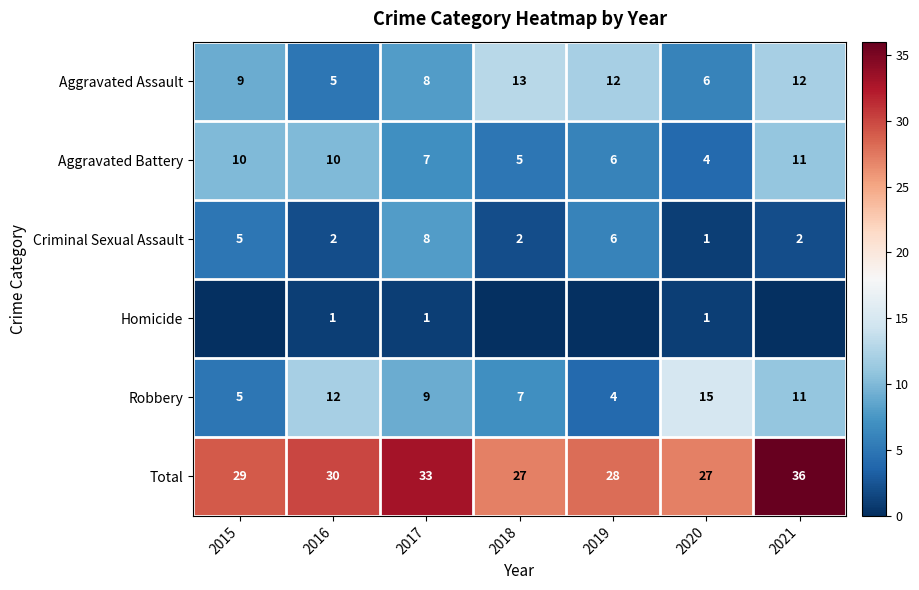

True or false: Aggravated Battery has a value of 3 at 2018.

False